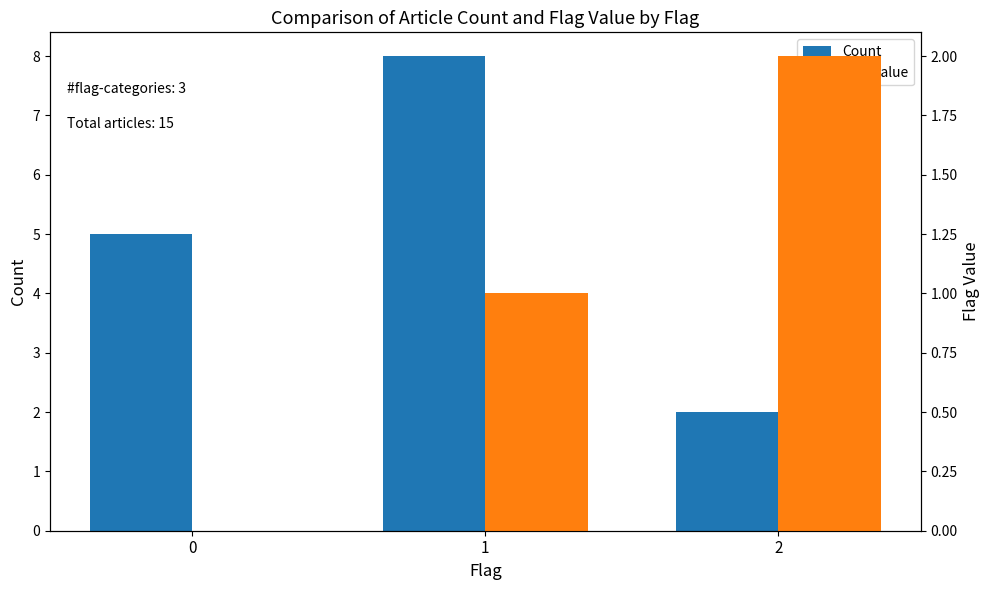

Rank the series by their maximum value, from highest to lowest.

Count, Flag Value